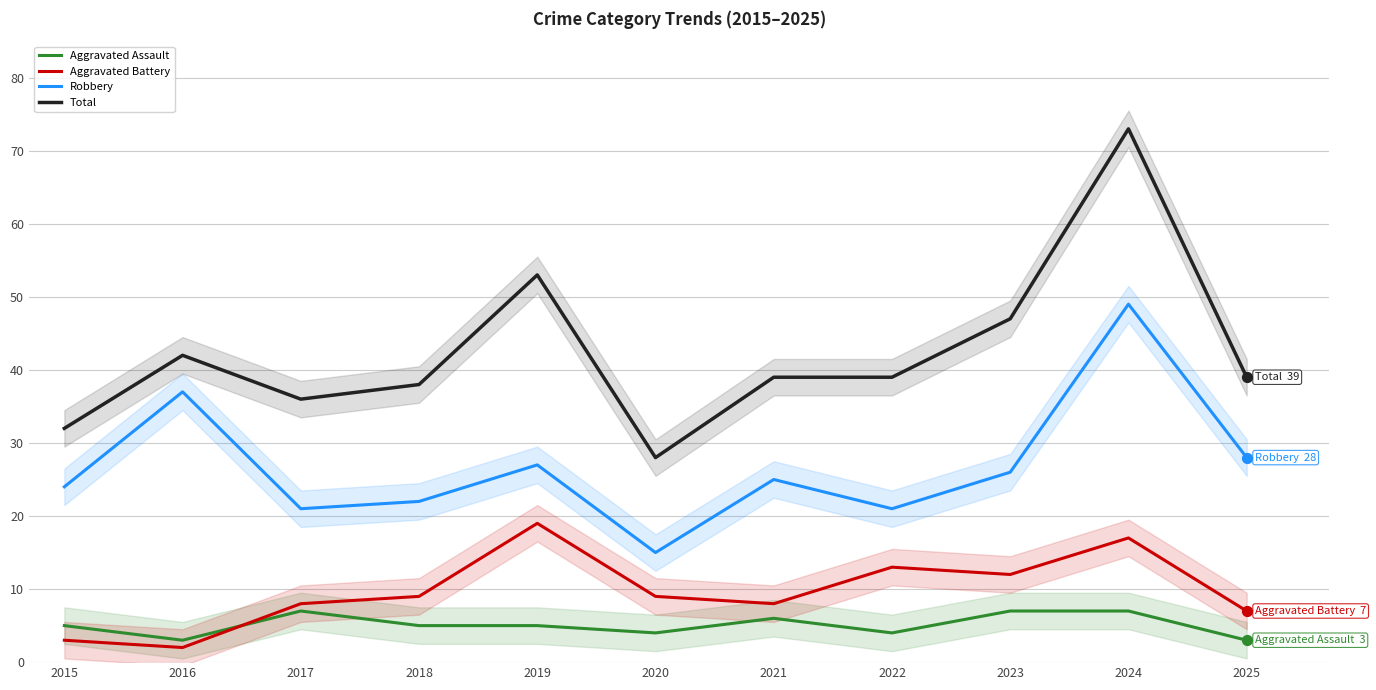

At which category is the sum across all series the highest?

2024